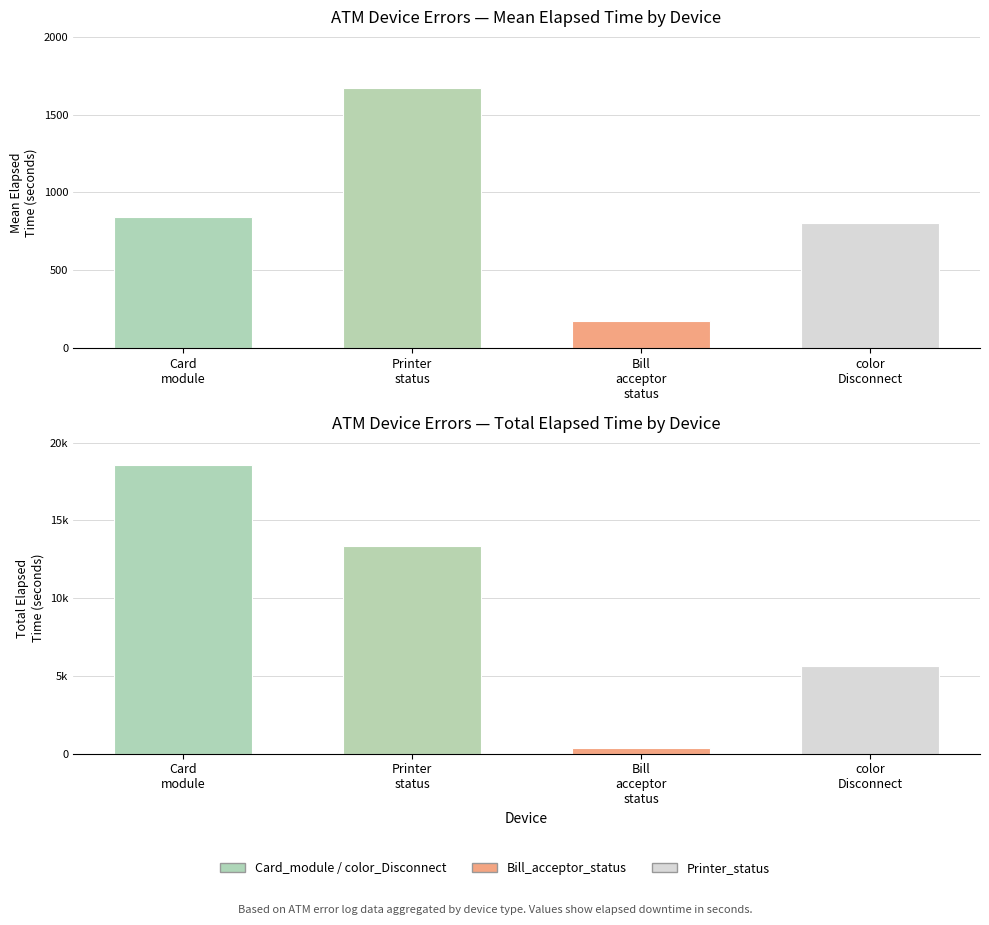

Which category has the highest value across all series?

Card
module